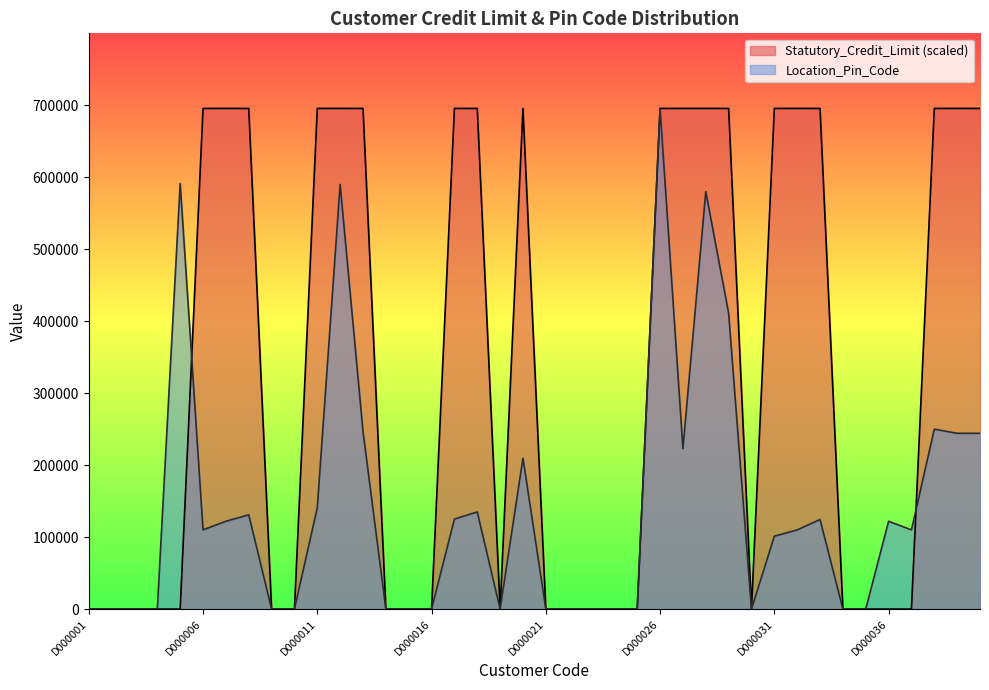

Reading left to right, transcribe all the data shown in this chart.

Statutory_Credit_Limit: 0	0	0	0	0	695572	695572	695572	0	0	695572	695572	695572	0	0	0	695572	695572	0	695572	0	0	0	0	0	695572	695572	695572	695572	0	695572	695572	695572	0	0	0	0	695572	695572	695572
Location_Pin_Code: 0	0	0	0	591313	110094	122001	131001	0	0	141003	590008	246701	0	0	0	125050	135001	0	209725	0	0	0	0	0	695572	223007	580021	411028	0	101213	110014	124501	0	0	122017	110077	250001	244222	244222